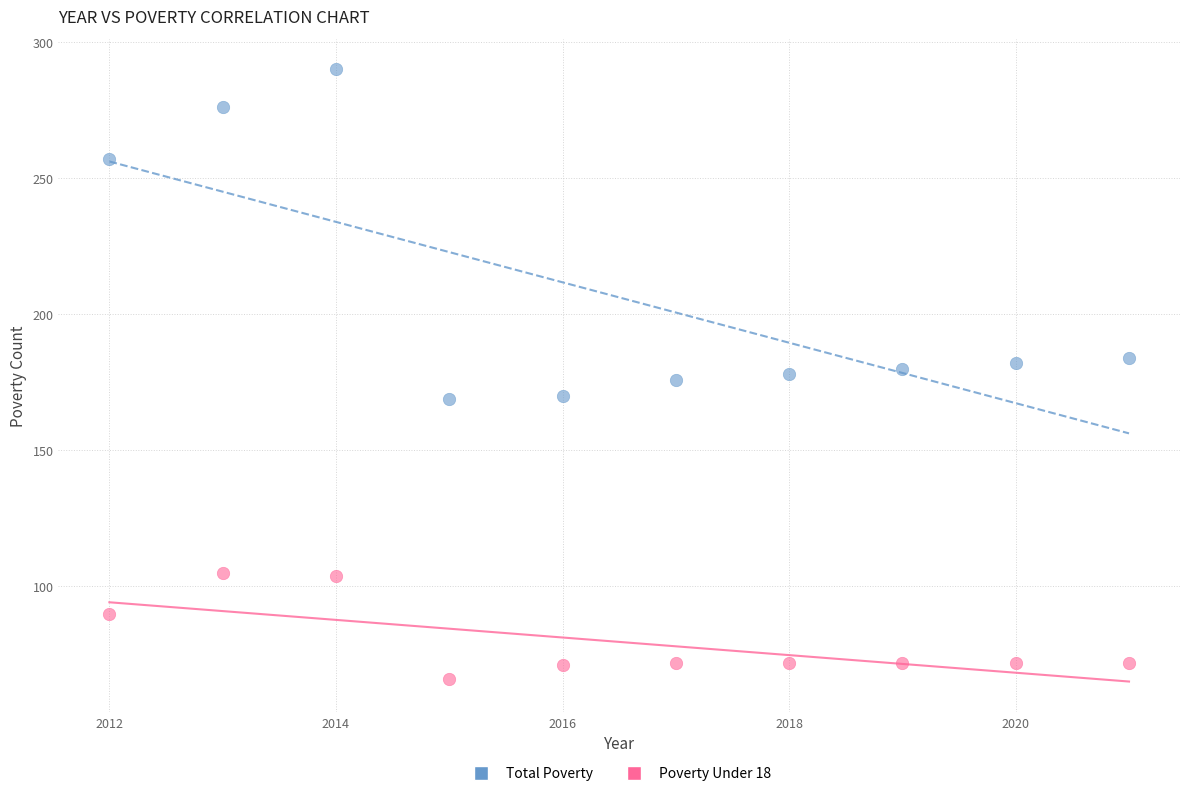

In the Poverty Under 18 series, what Y value is closest to 85?

90